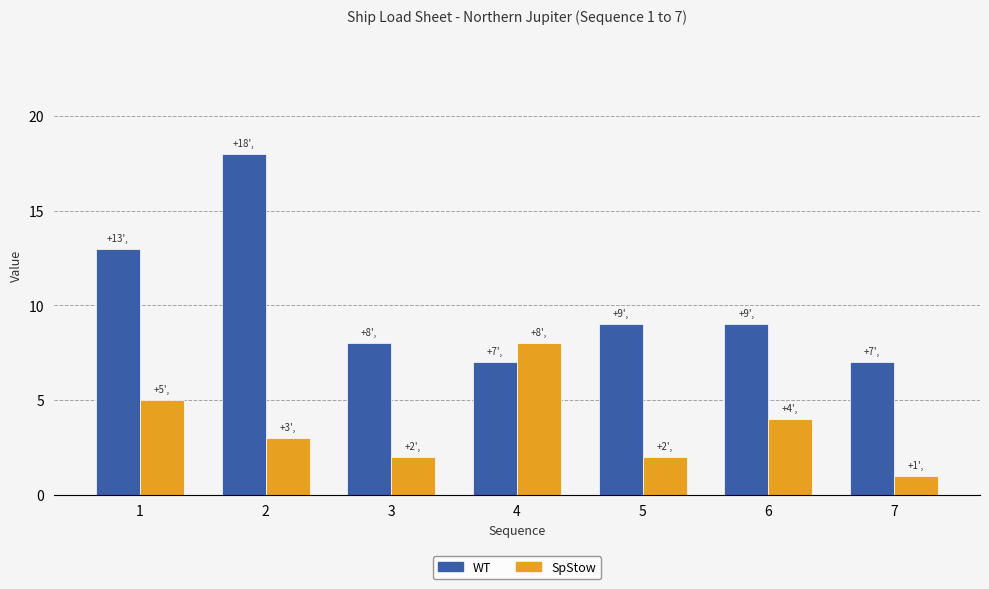

Rank the series by their maximum value, from lowest to highest.

SpStow, WT